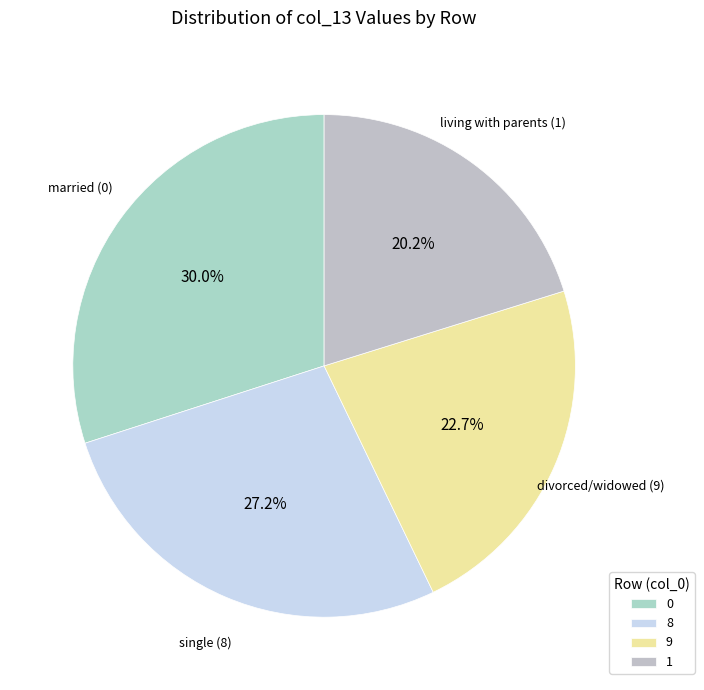

Count the number of slices in the pie.

4